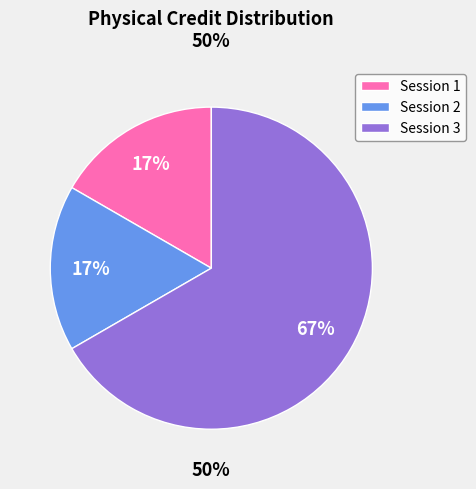

How many segments does this pie chart have?

3